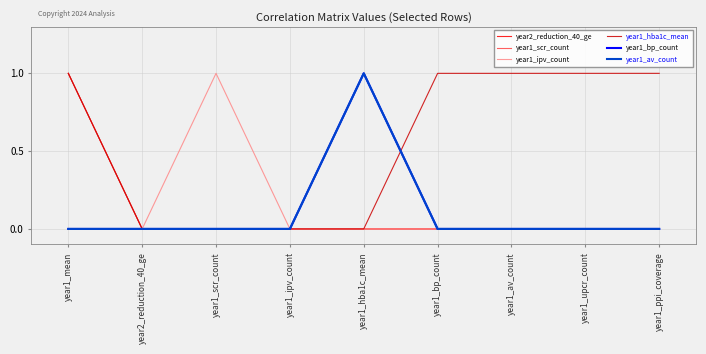

Does the chart have visible grid lines?

Yes